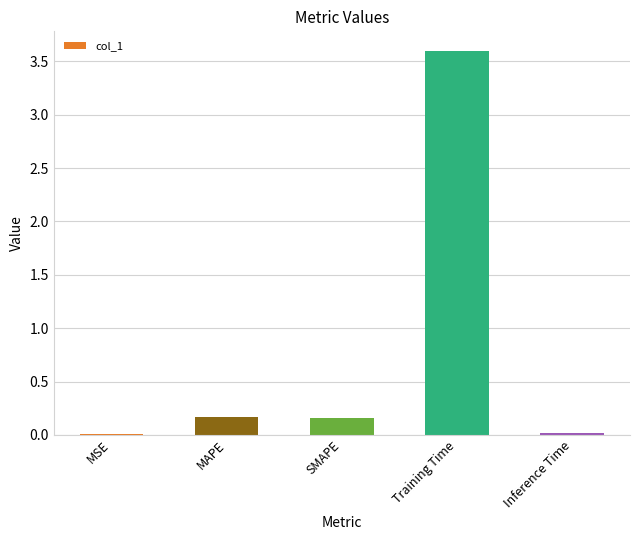

Is it true that the value at Training Time is 3.6?

True